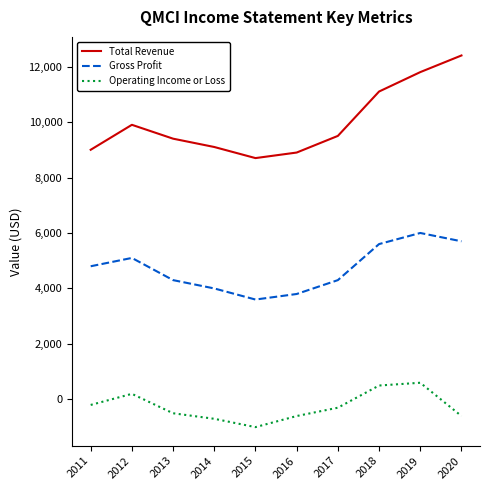

Which series has the largest total across all categories?

Total Revenue